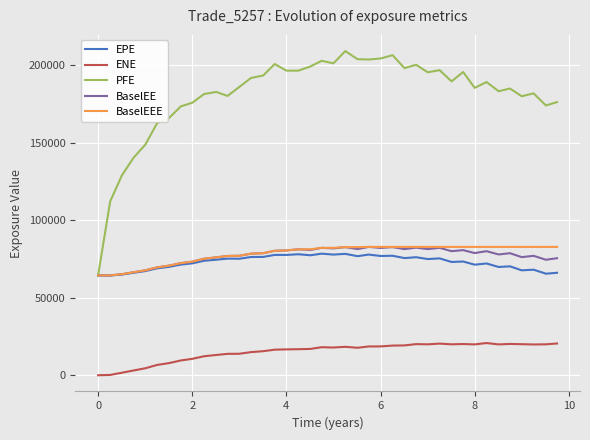

Which series has the largest range (max minus min)?

PFE